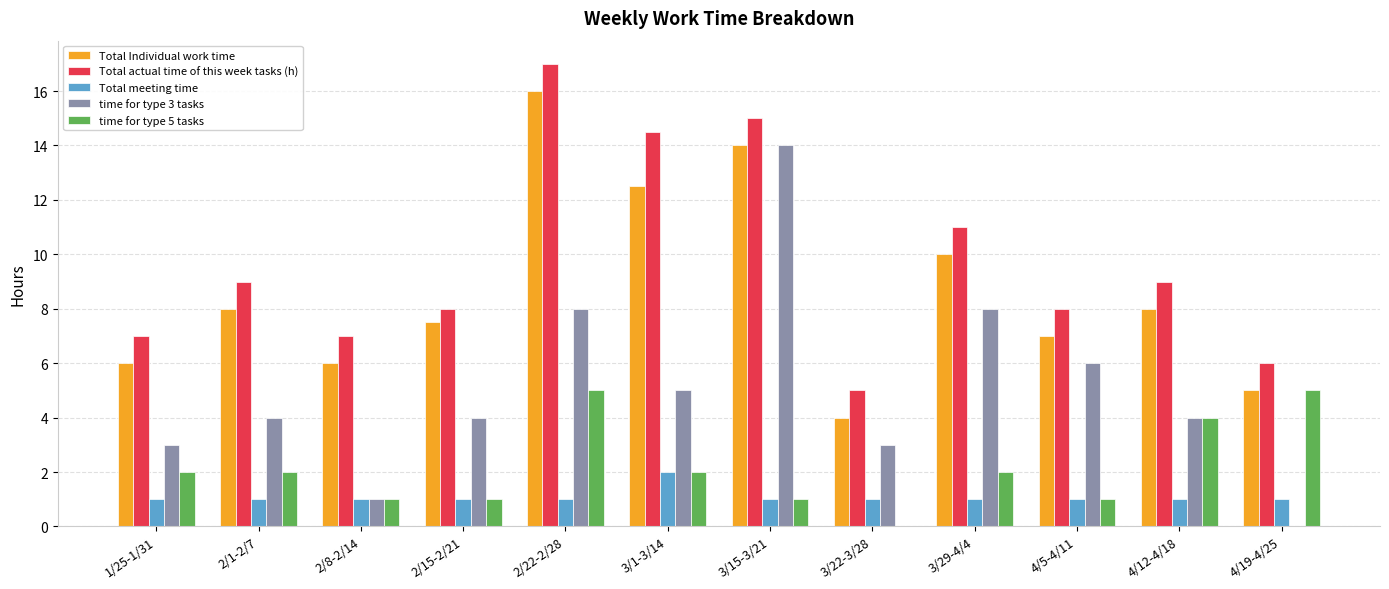

Does the chart contain stacked bars?

No